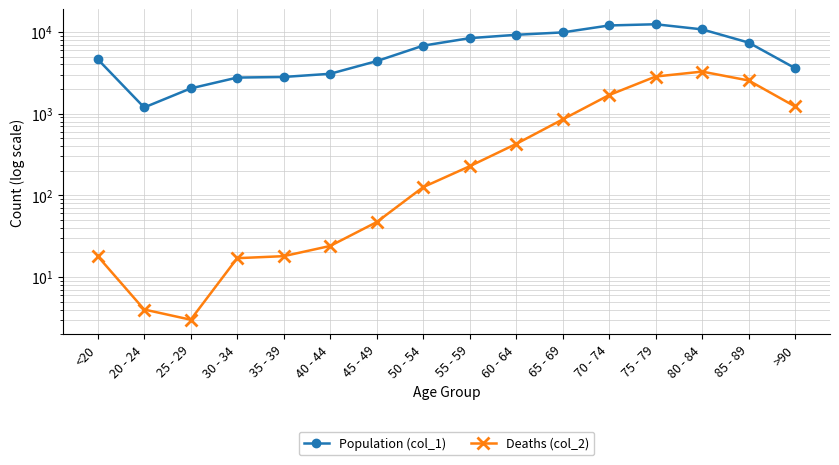

True or false: Deaths (col_2) and Population (col_1) intersect in this chart.

False